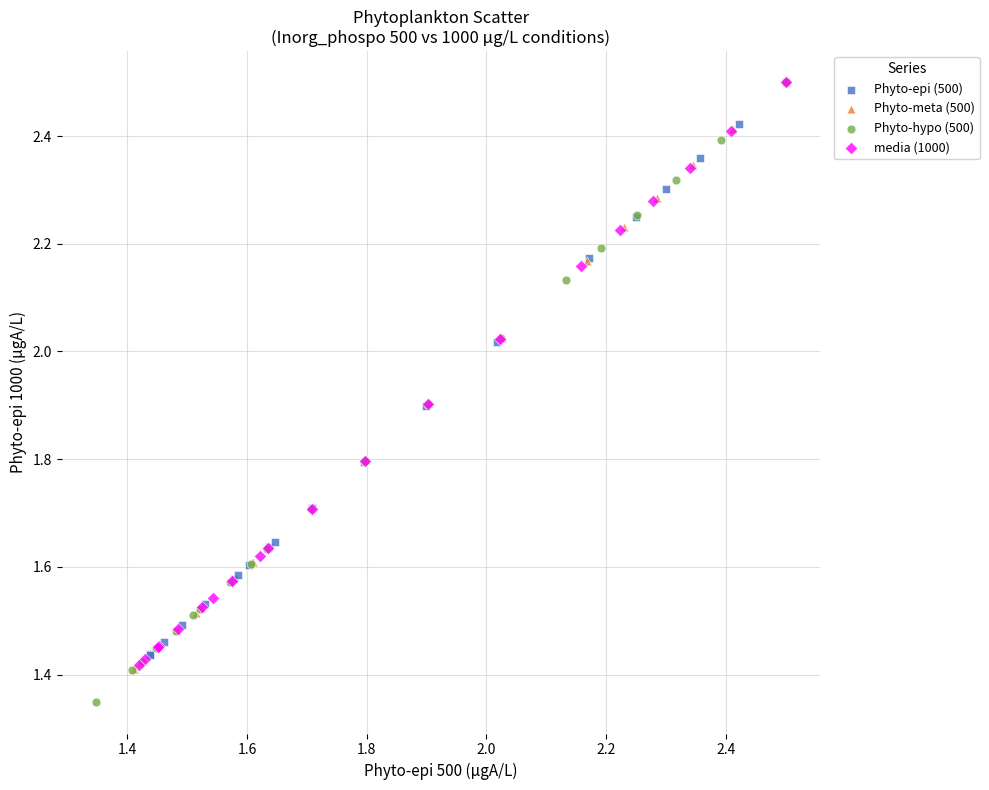

Which series has the widest spread of Y values?

Phyto-hypo (500)